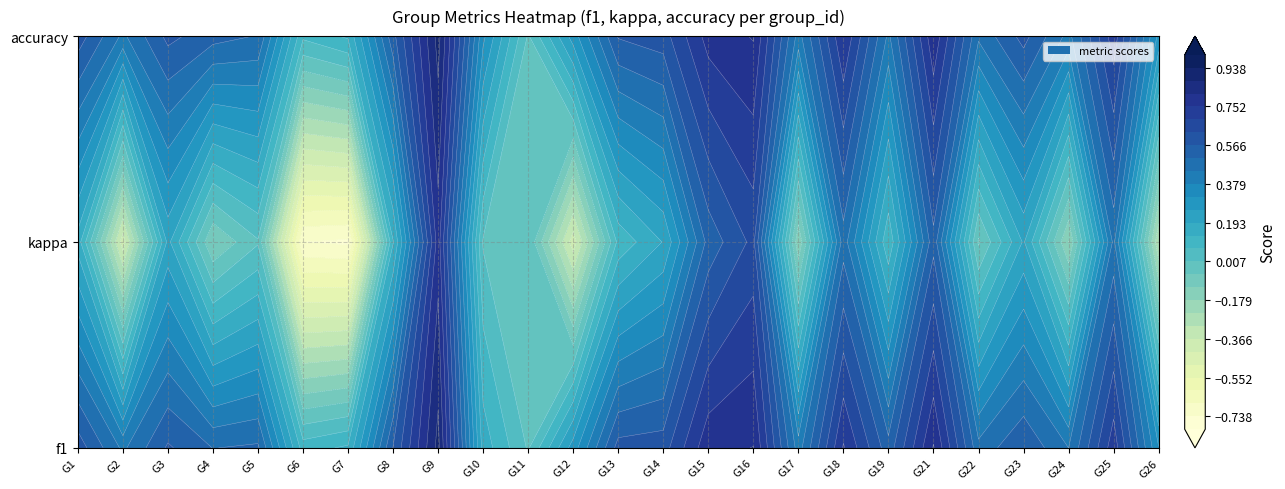

Rank the categories by value from lowest to highest.

11, 6, 7, 10, 12, 26, 17, 2, 24, 22, 4, 5, 19, 23, 8, 3, 13, 1, 14, 25, 18, 15, 16, 21, 9